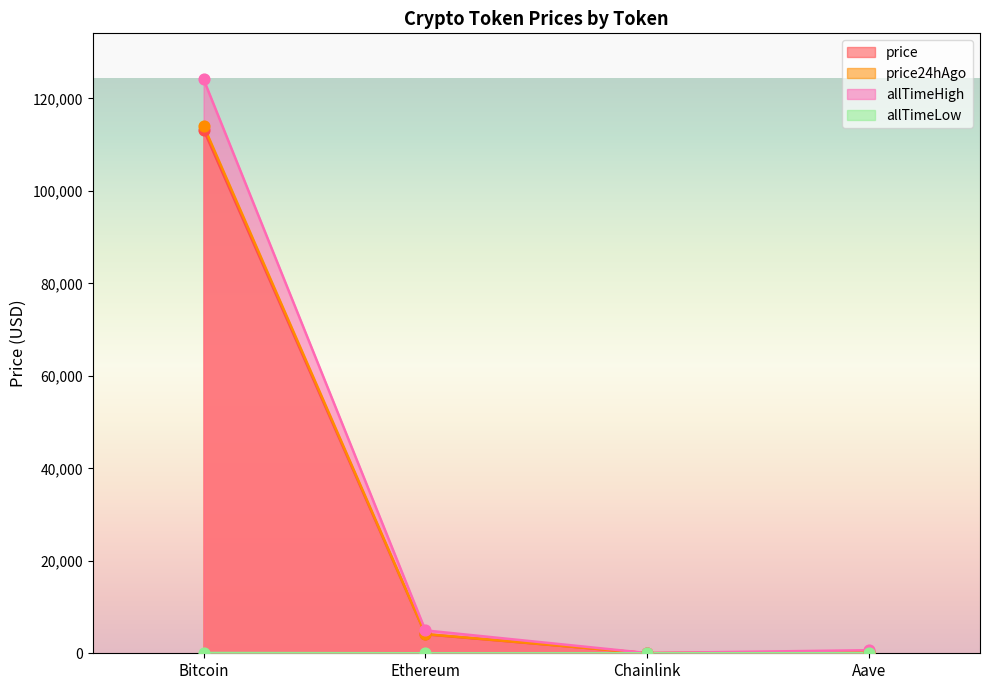

Which series has the largest total across all categories?

allTimeHigh